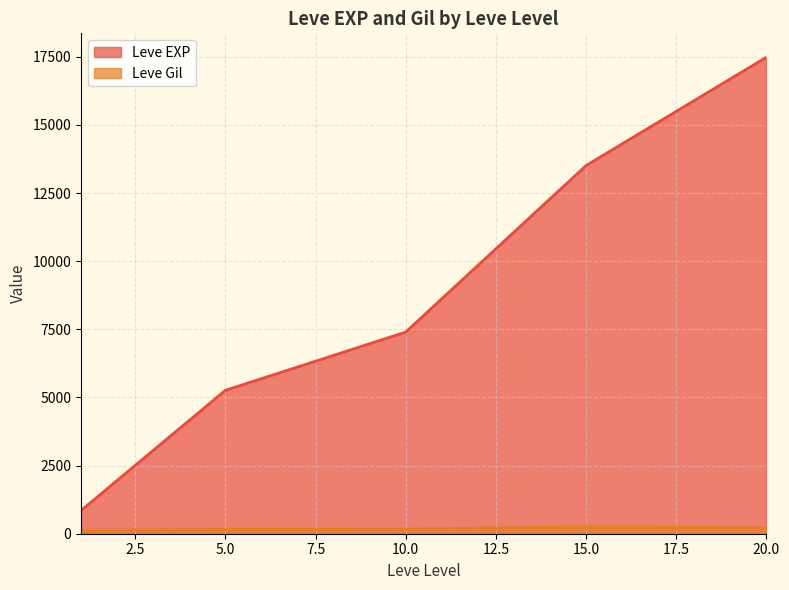

In Leve EXP, how many points are lower than both neighbors (excluding endpoints)?

0